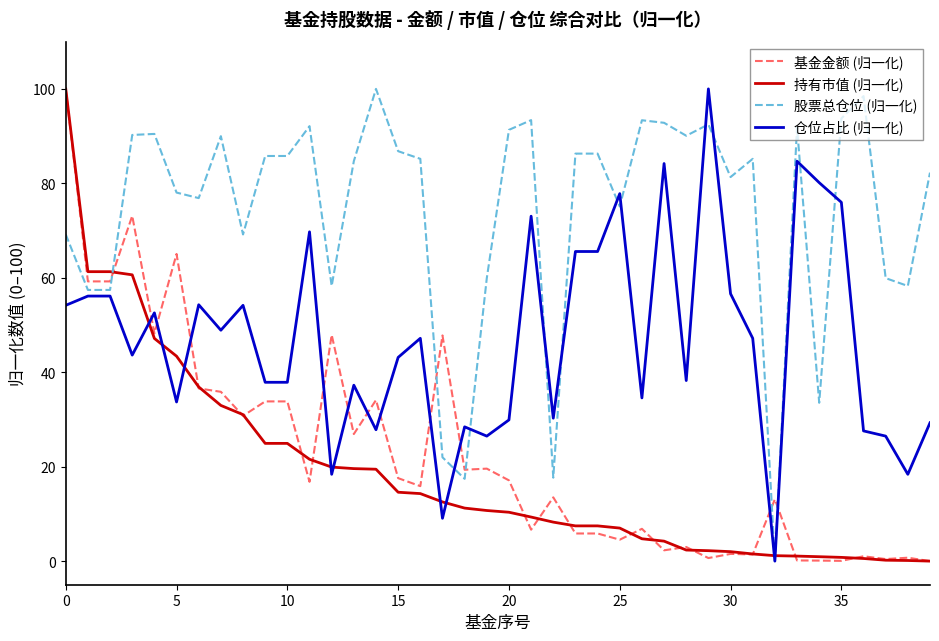

What are all the series names shown in the legend?

基金金额 (归一化), 持有市值 (归一化), 股票总仓位 (归一化), 仓位占比 (归一化)